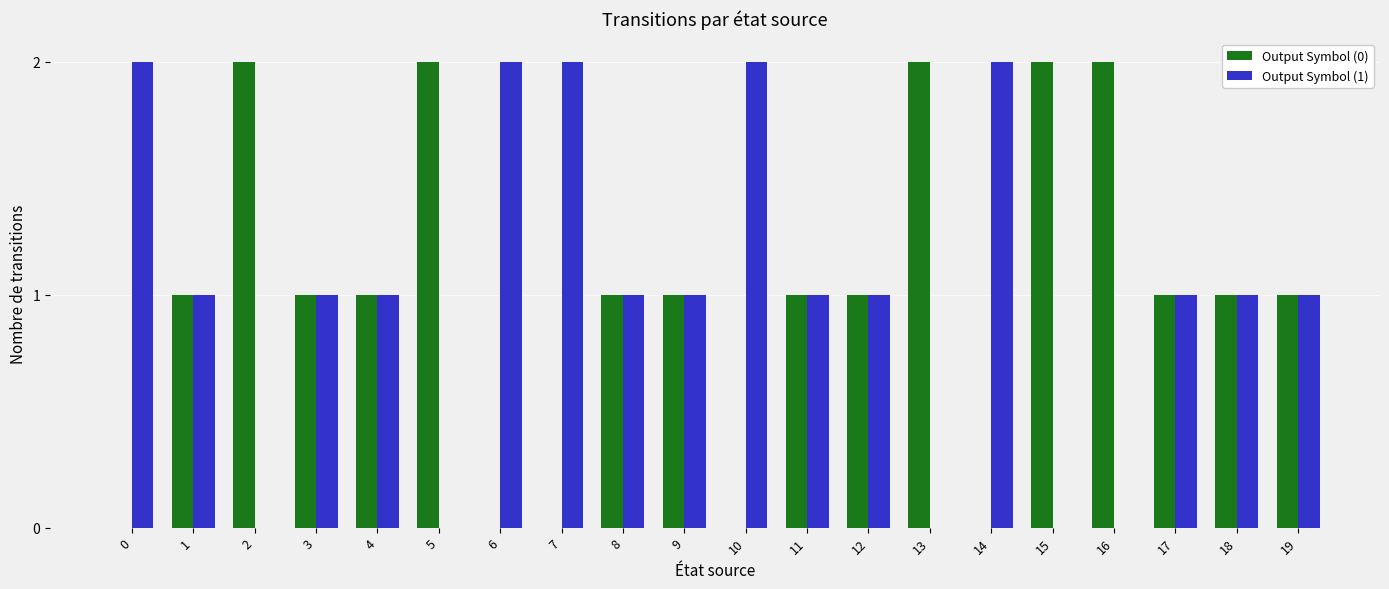

Is the value of Output Symbol (1) at 16 greater than the value of Output Symbol (0) at 18?

No